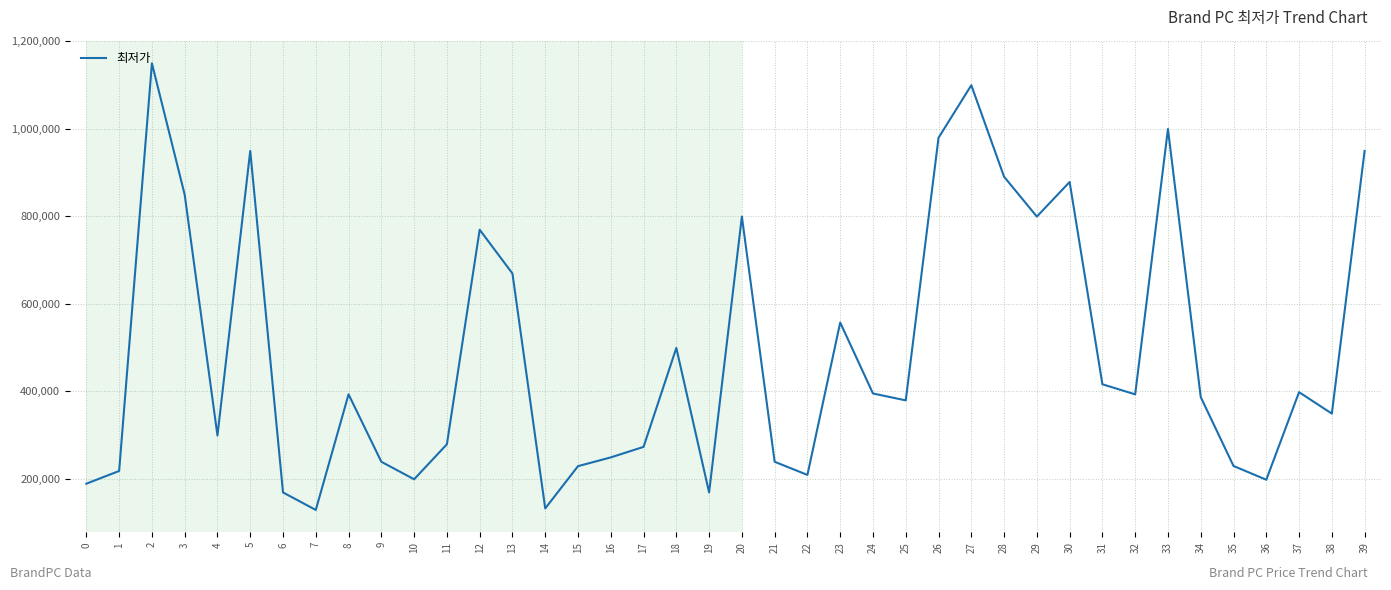

What is the average value?

489800